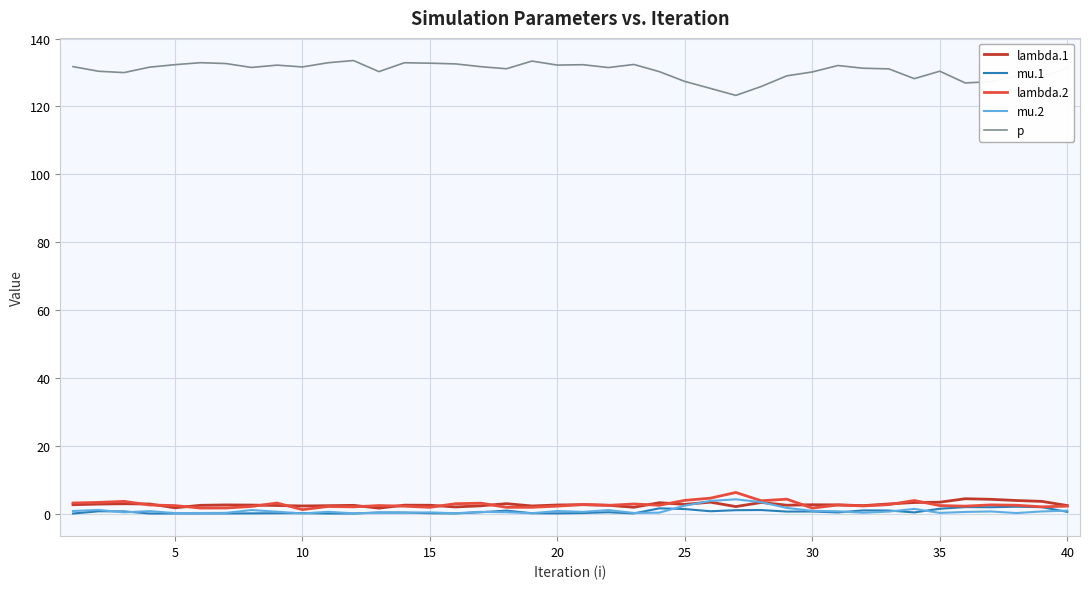

How many lines are shown in the chart?

5